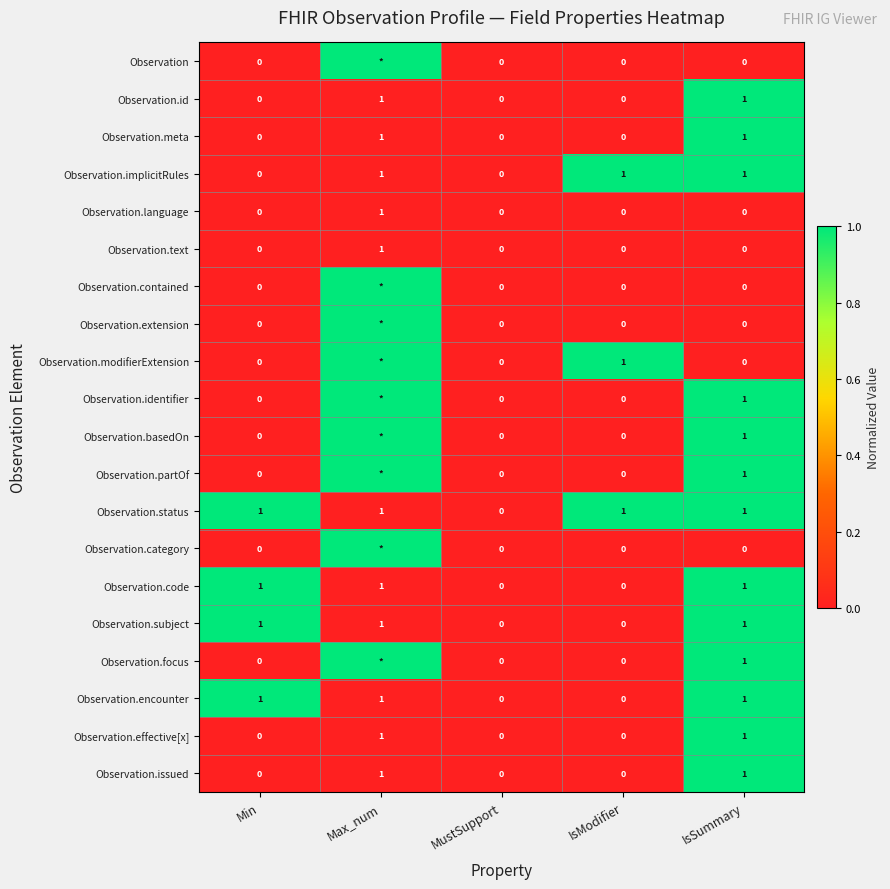

What is the sum of all Observation.encounter values?

3